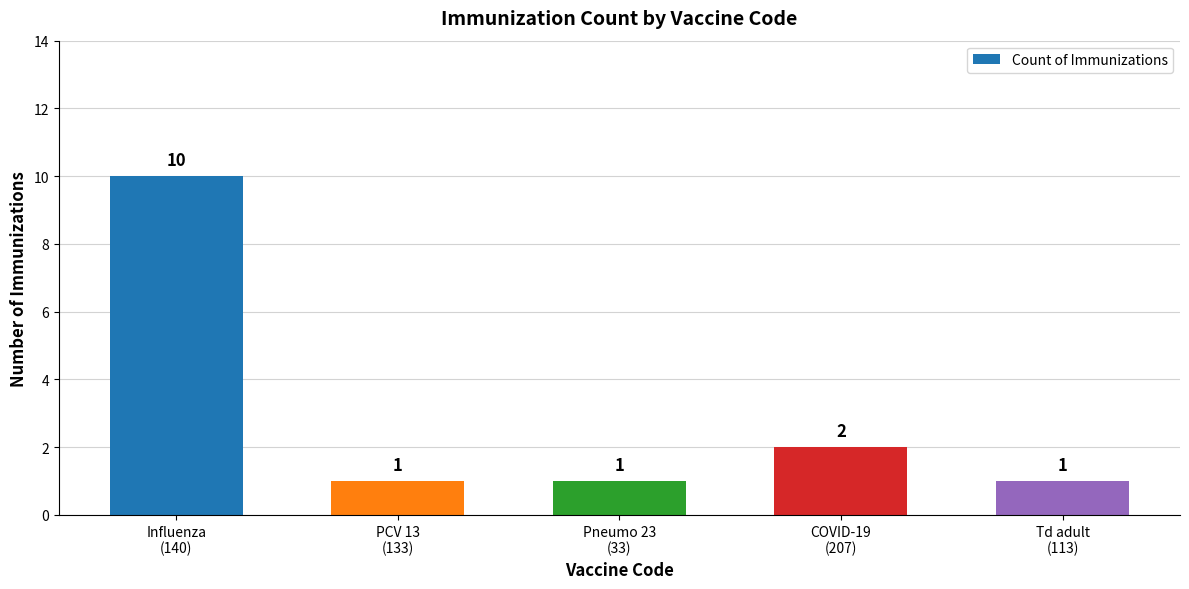

What is the difference between the maximum and minimum values?

9